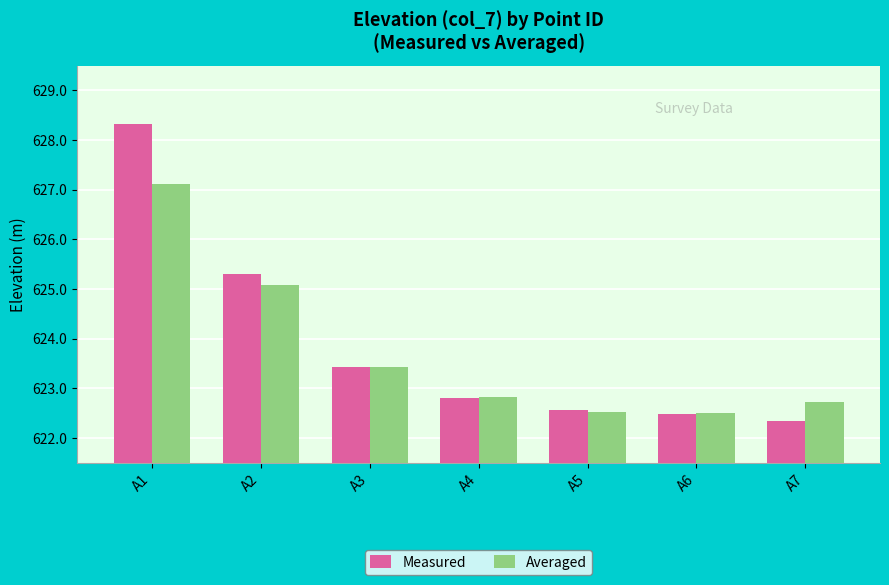

Where is Averaged nearest to the value 624?

A3